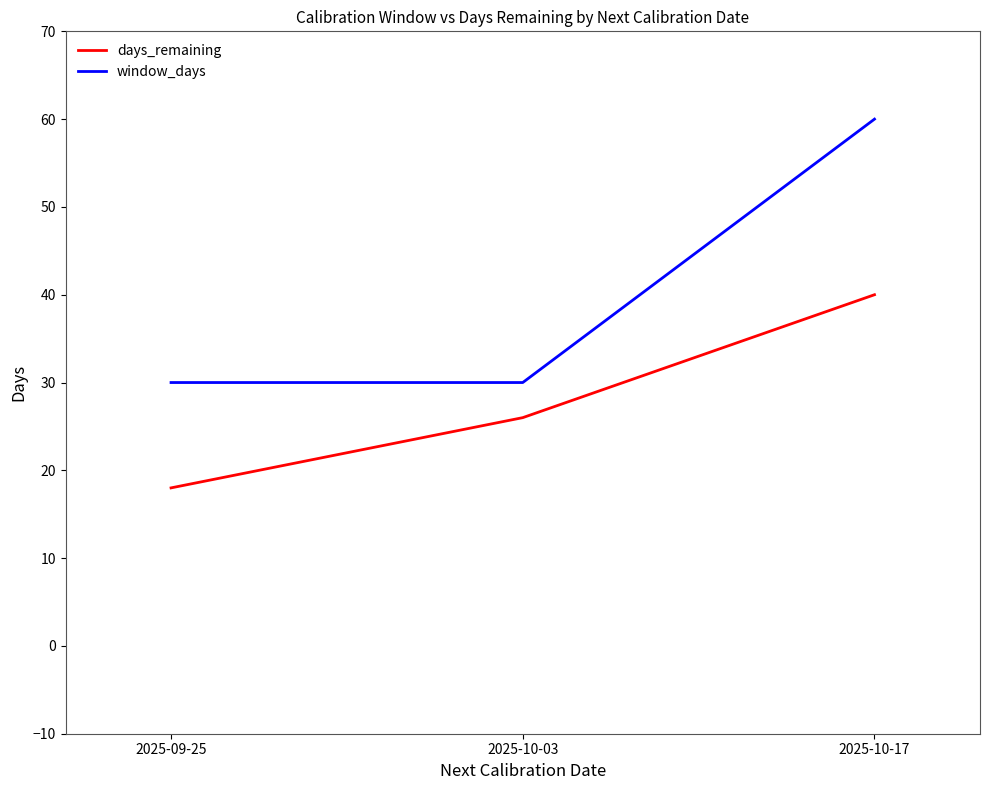

What is the average value of the days_remaining series?

28